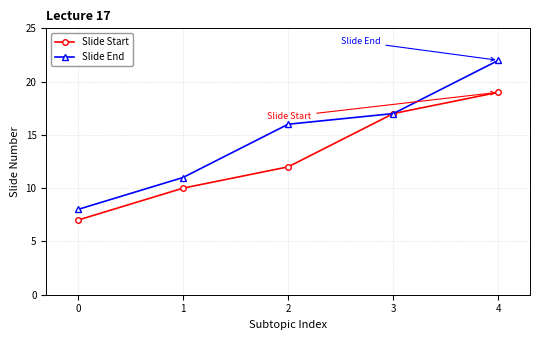

What are all the series names shown in the legend?

Slide Start, Slide End